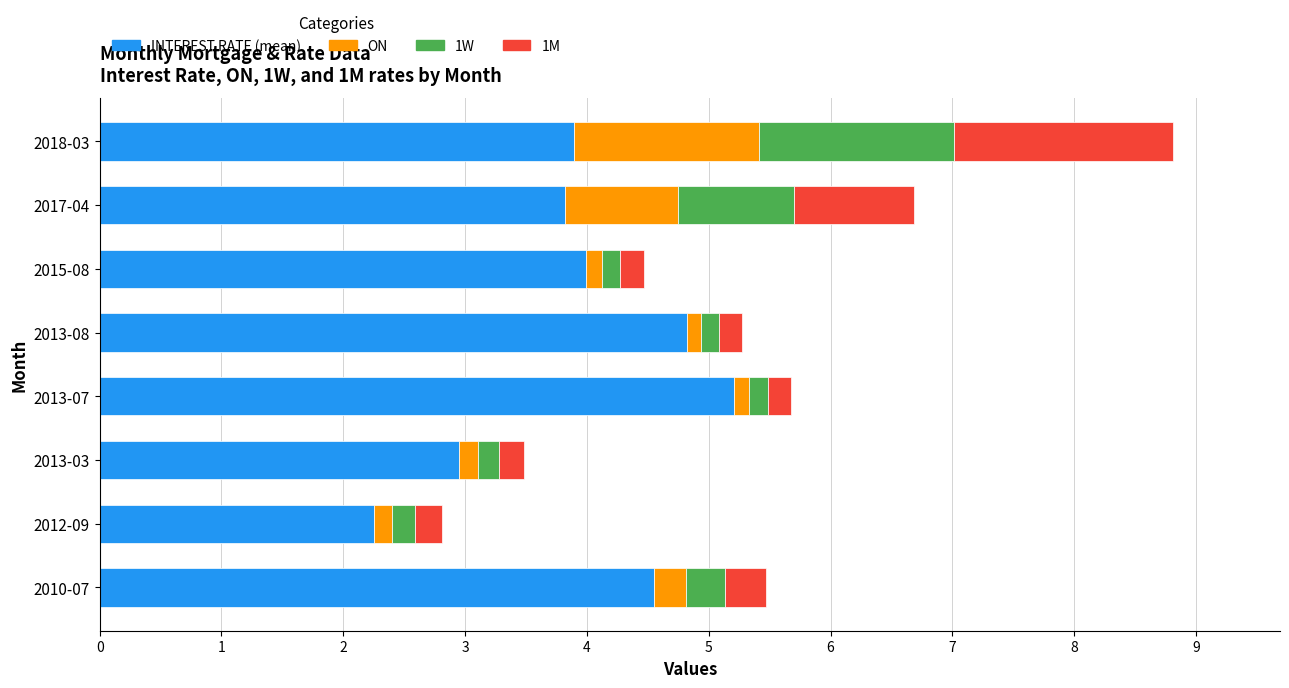

What is the difference between the second highest and minimum values in the INTEREST RATE (mean) series?

2.6